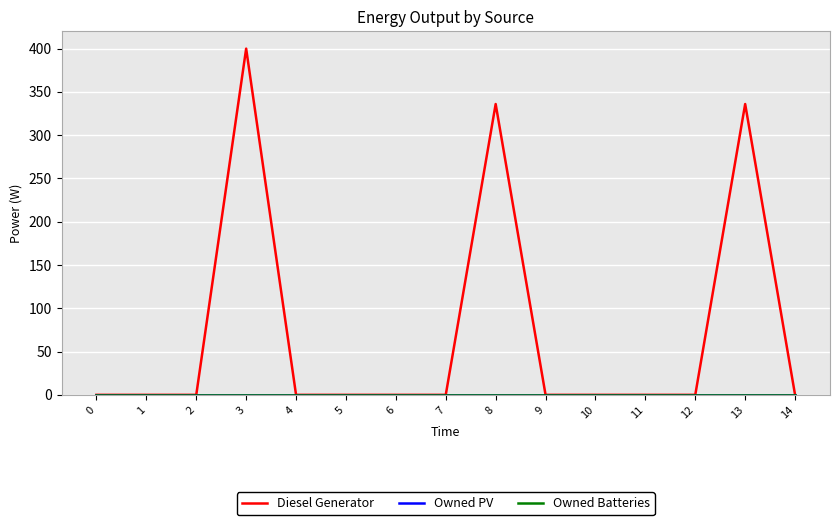

True or false: Owned PV and Diesel Generator cross at least once.

False